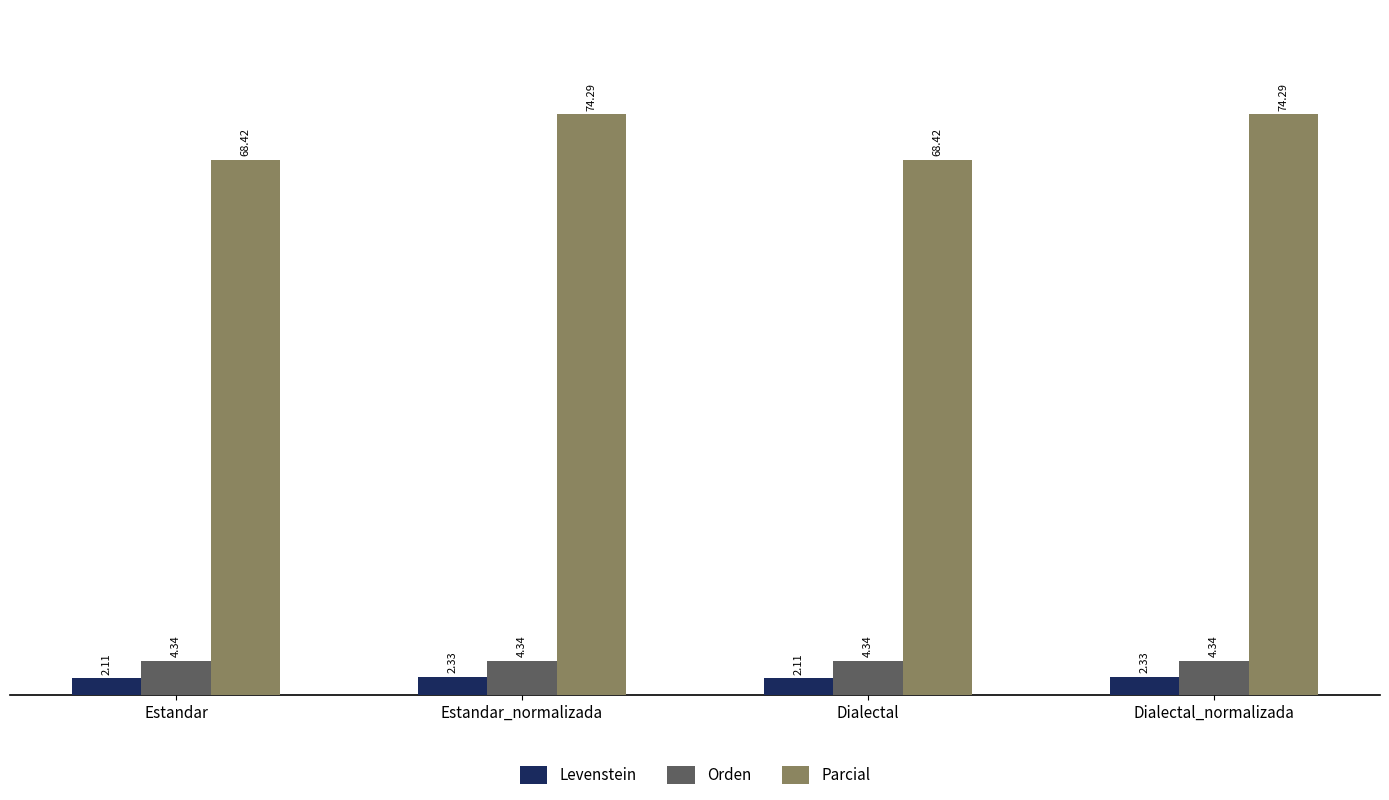

Is the value of Levenstein at Estandar greater than the value of Orden at Estandar?

No